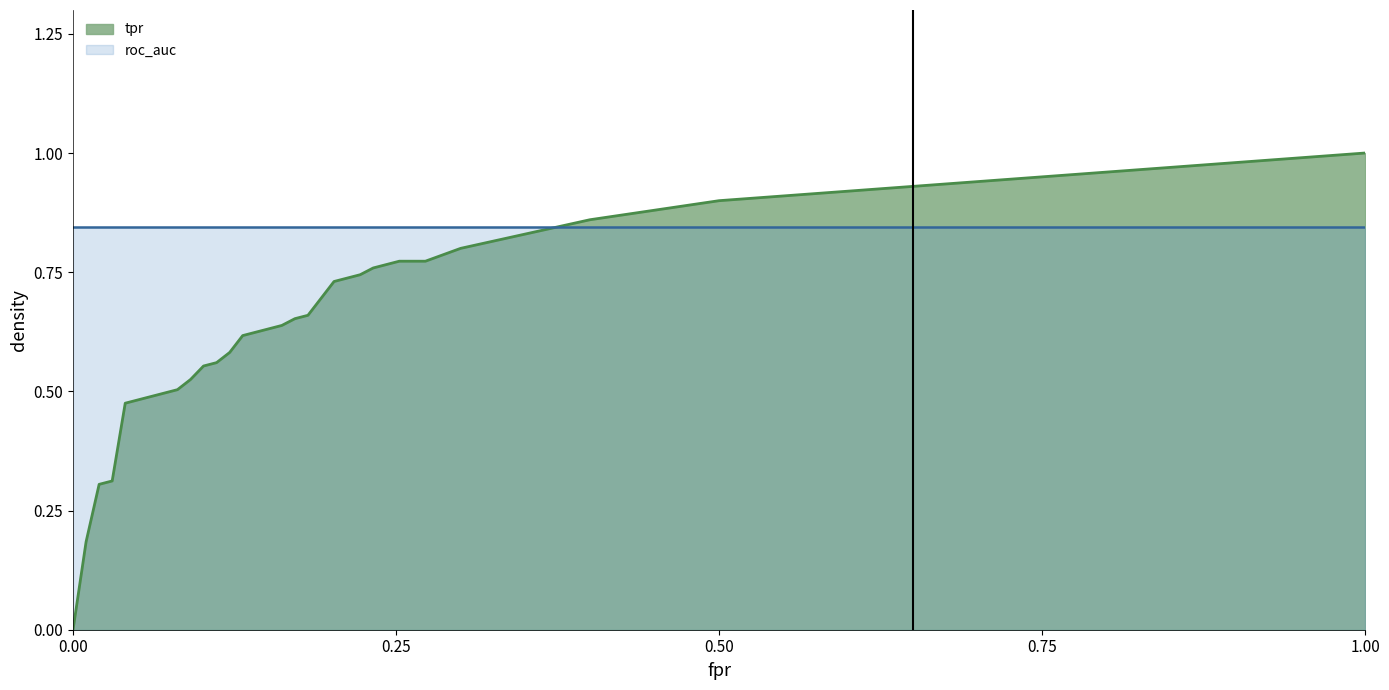

List the series in order of their peak value, highest first.

tpr, roc_auc